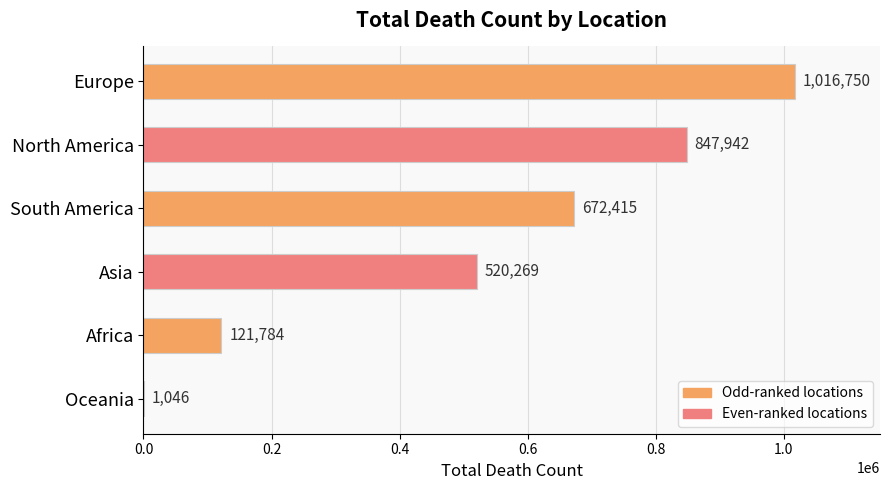

What is the greatest value displayed?

1016750